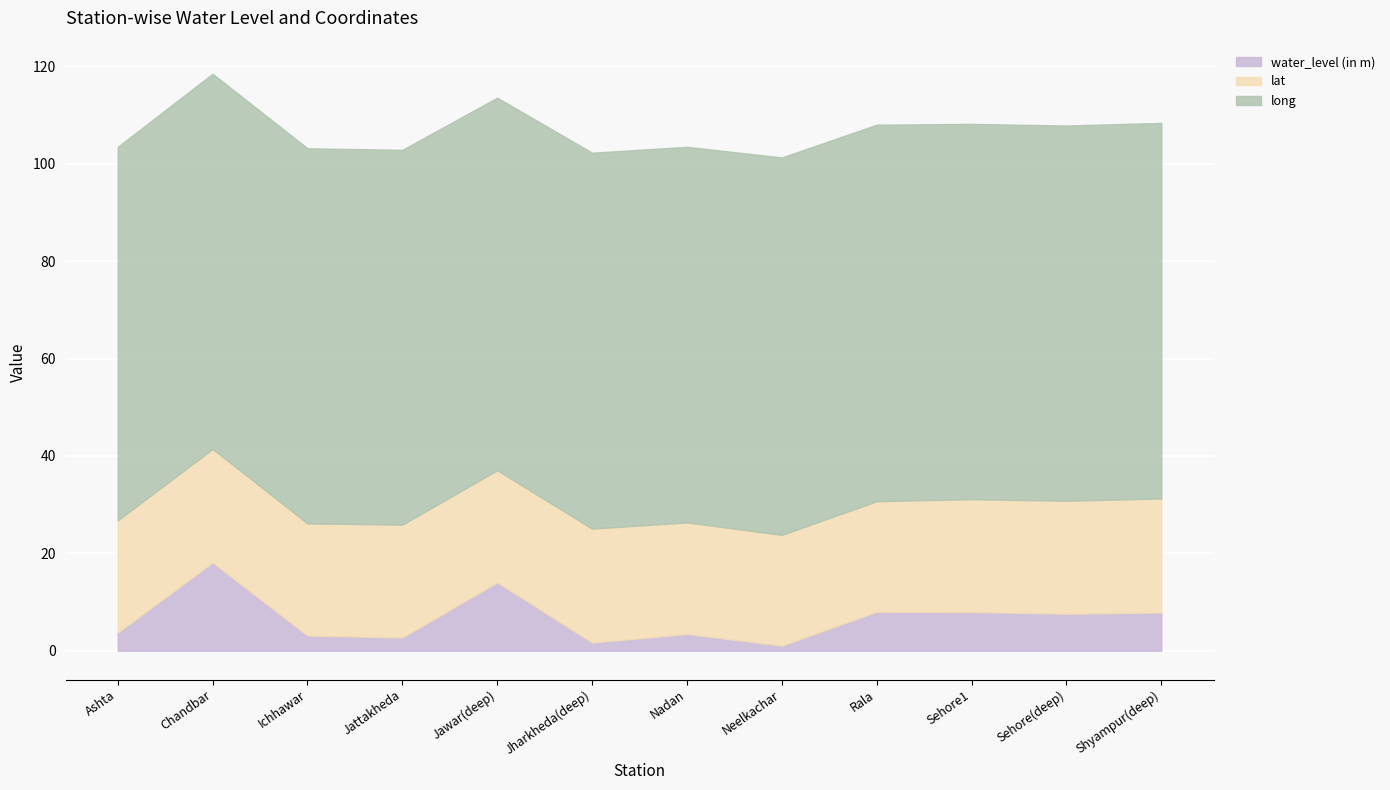

Which category has the highest value across all series?

Neelkachar